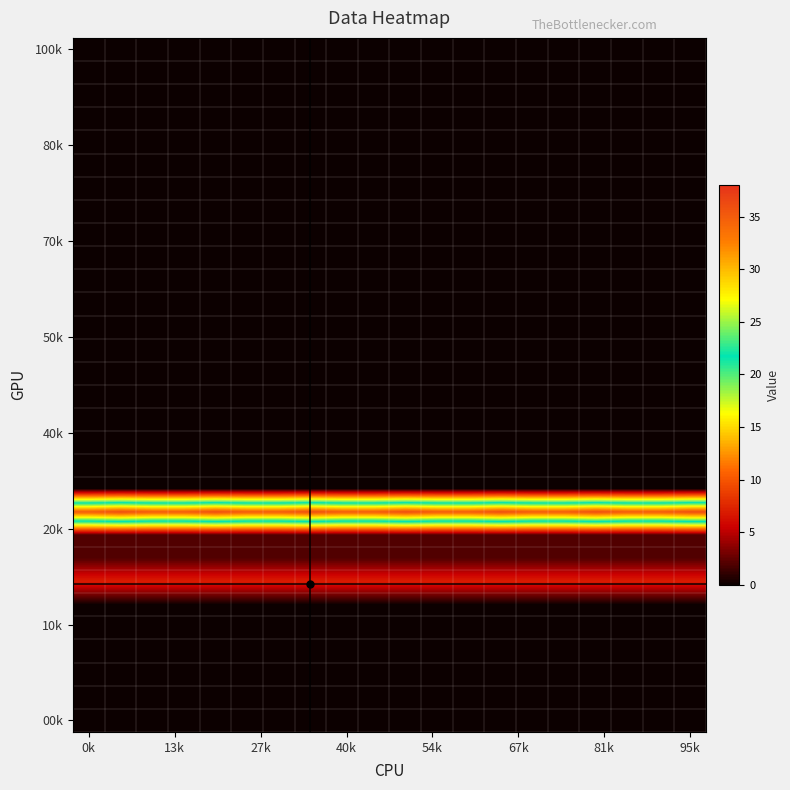

How many distinct data groups are displayed?

30